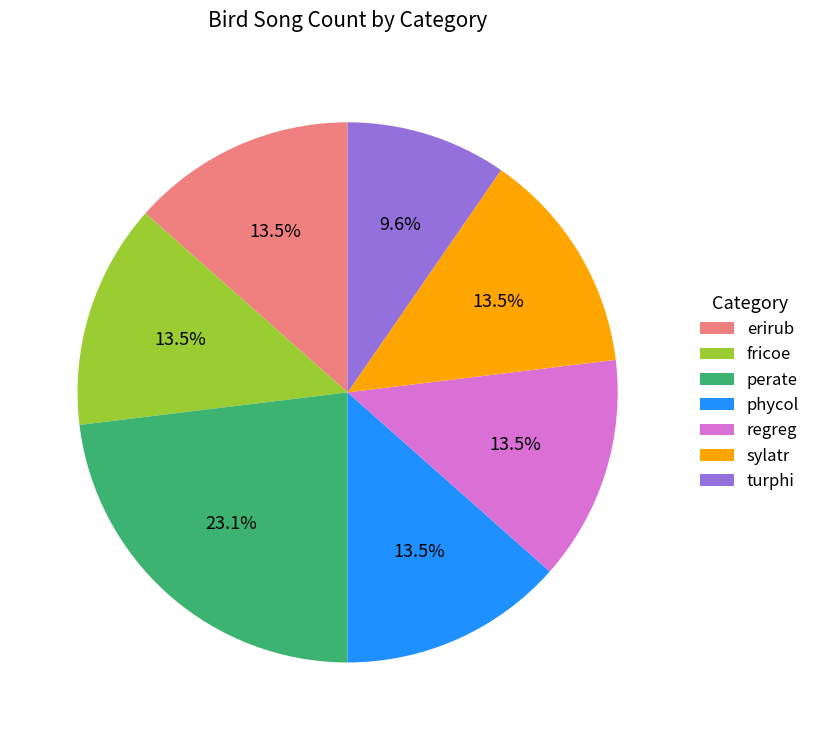

Approximately how many times larger is the value at regreg compared to sylatr?

1.0